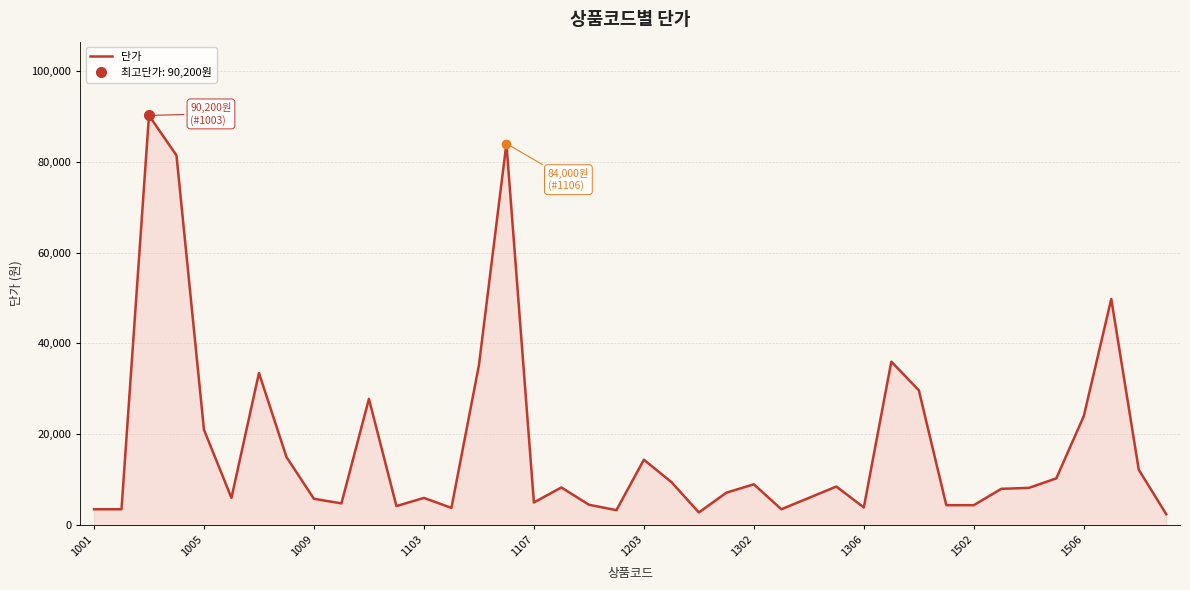

What is the average value?

17524